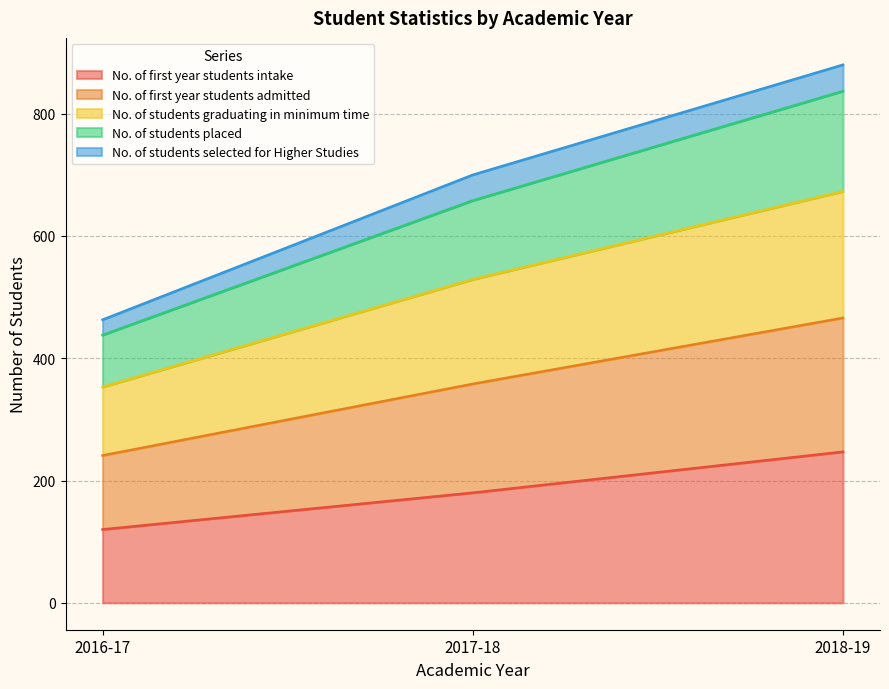

What is the total value across all series at 2016-17?

463